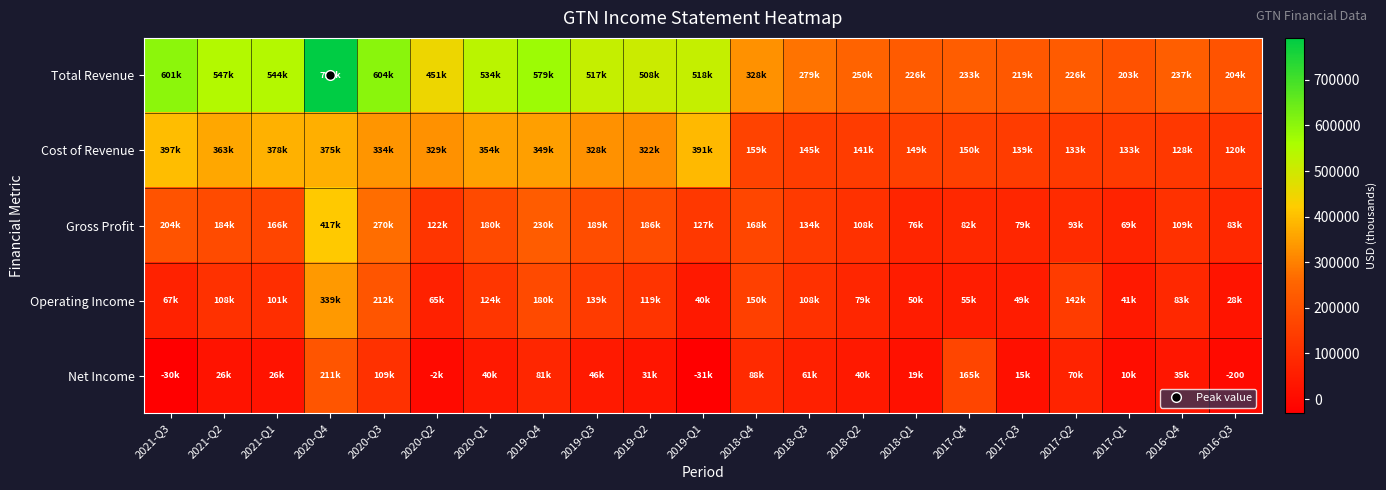

At which label is Total Revenue closest to 497750?

2019-Q2